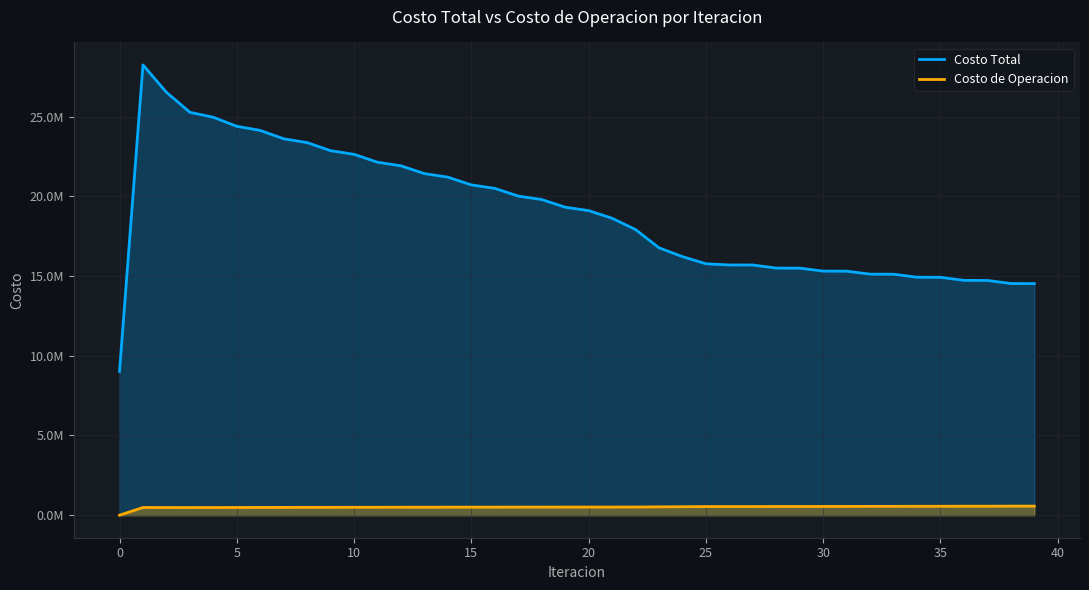

Rank the series by their maximum value, from highest to lowest.

Costo Total, Costo de Operacion